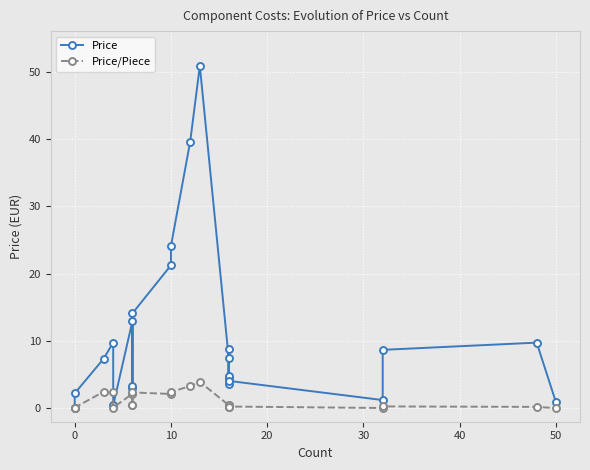

What is the difference between the maximum and minimum values in the Price/Piece series?

3.9